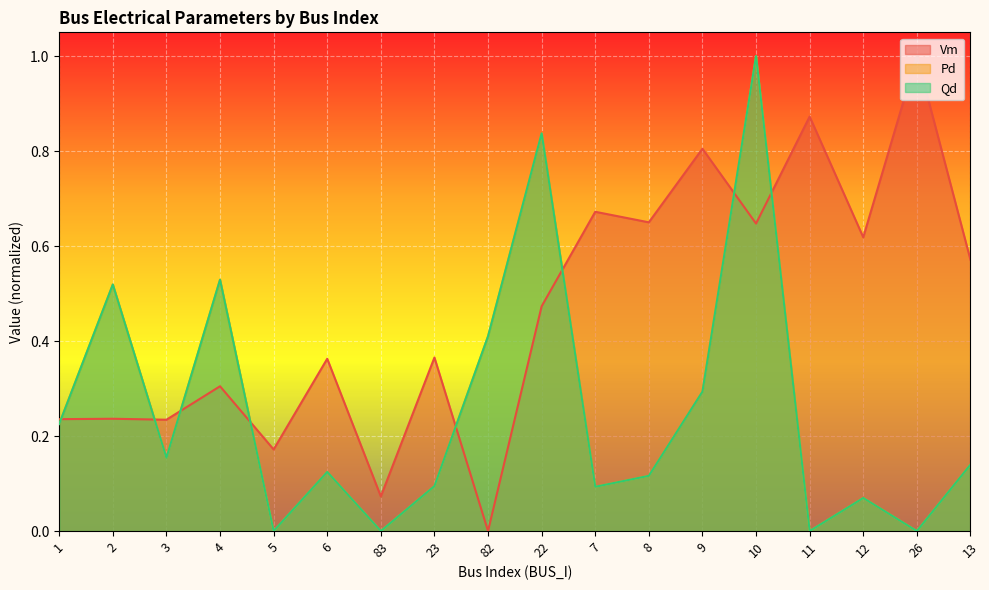

What is the highest value of the Vm series?

1.0